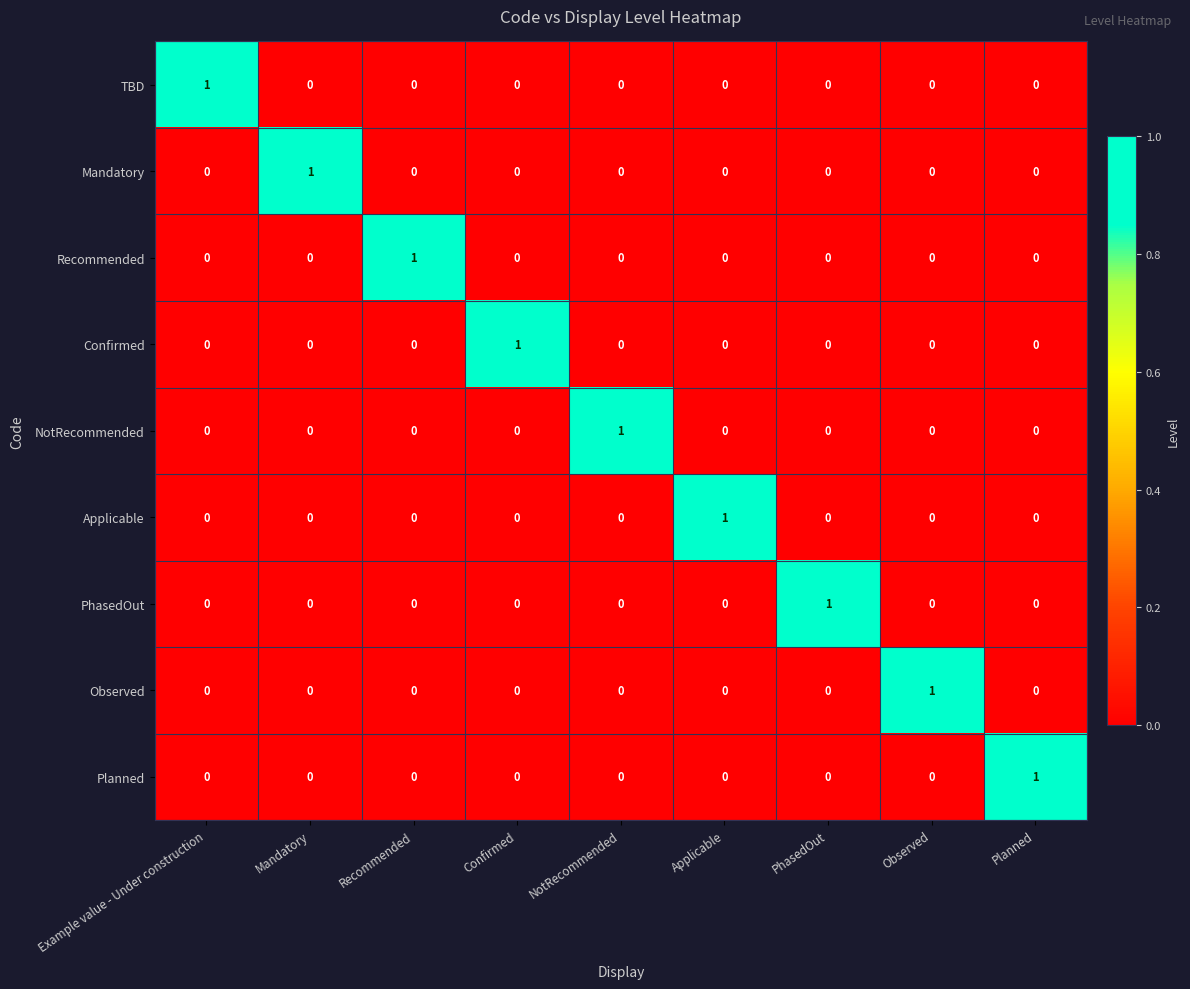

At how many categories does at least one series exceed 0?

9